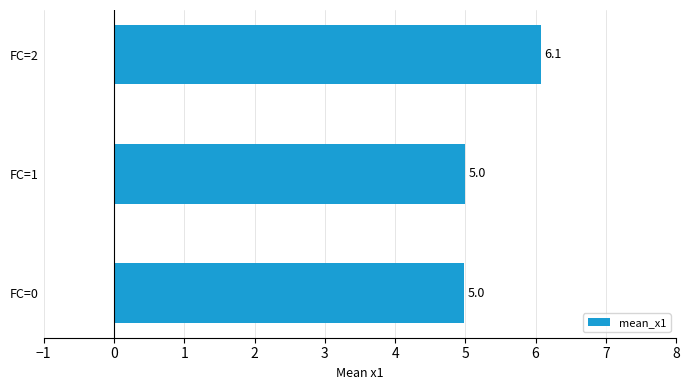

Read the value at FC=0.

5.0